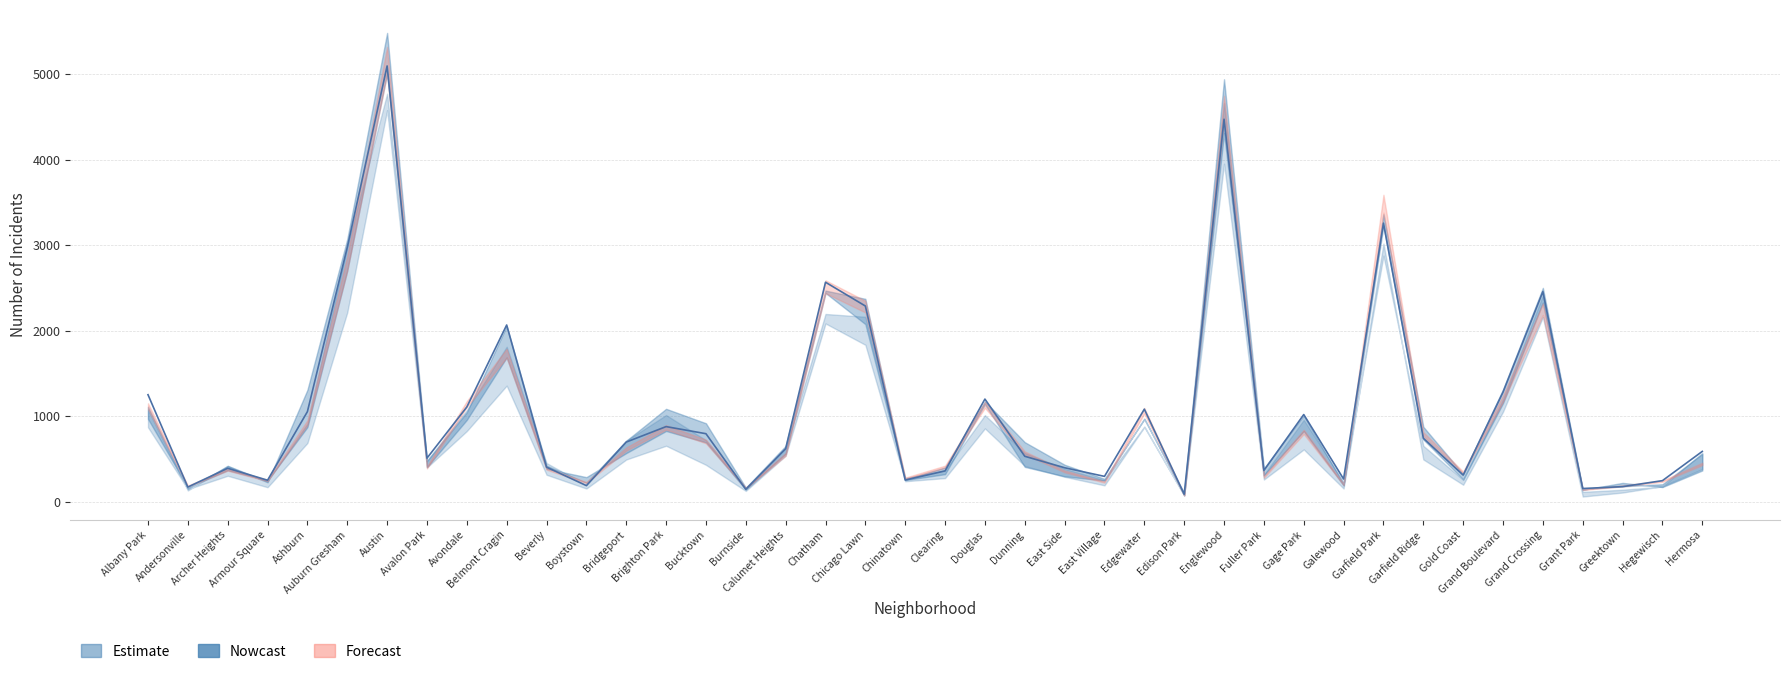

In 2019, how many points are higher than both neighbors (excluding endpoints)?

12